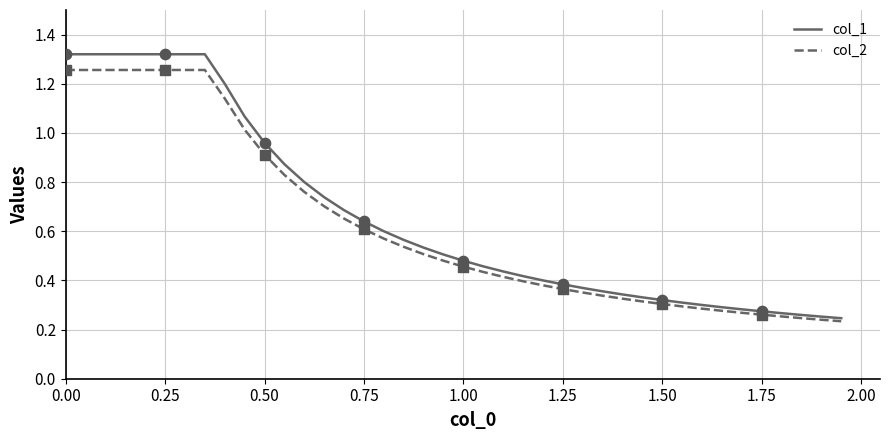

What are all the series names shown in the legend?

col_1, col_2